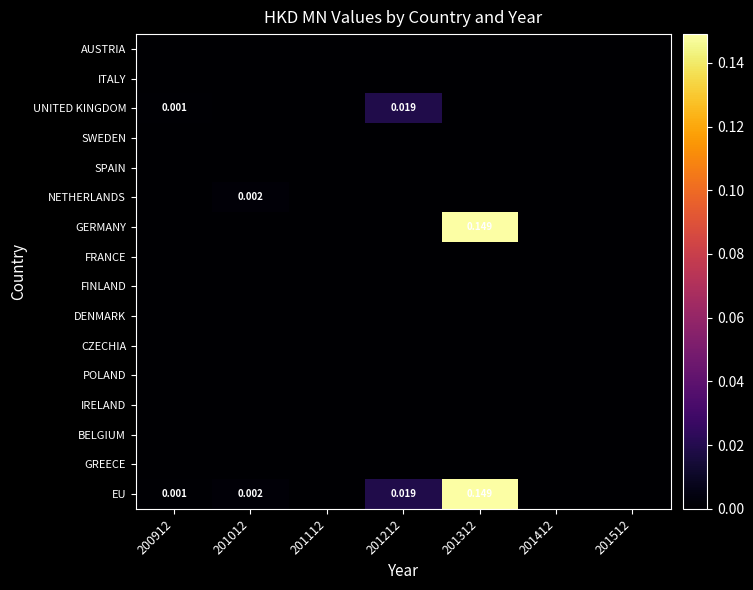

Between 201112 and 201312, which series saw the biggest shift?

GERMANY